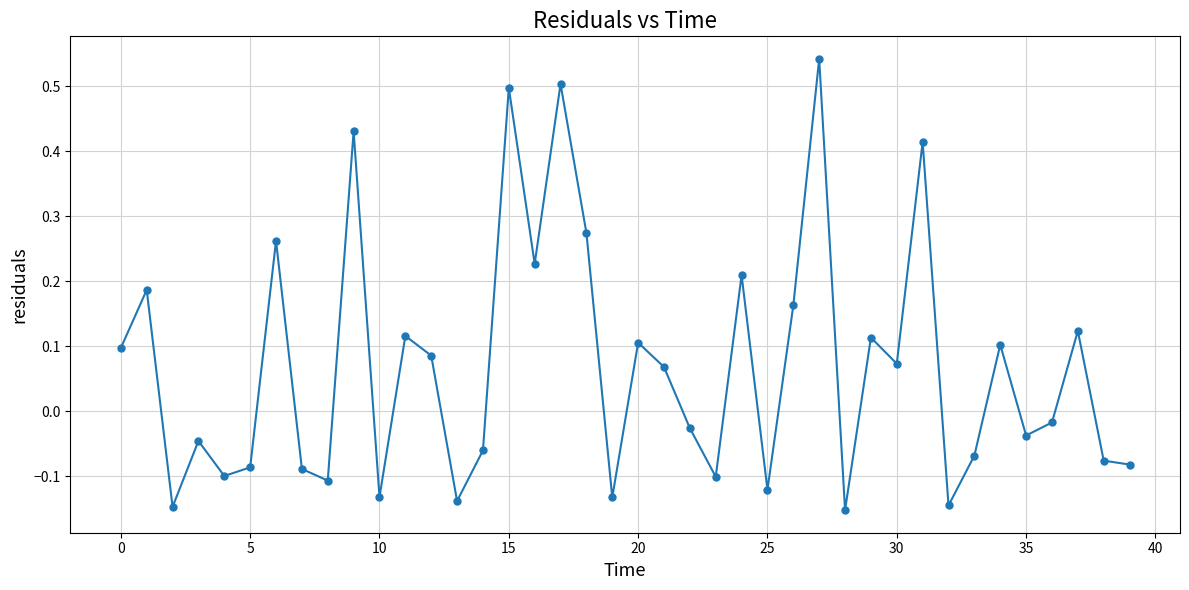

True or false: there are more than 1 points higher than both neighbors.

True